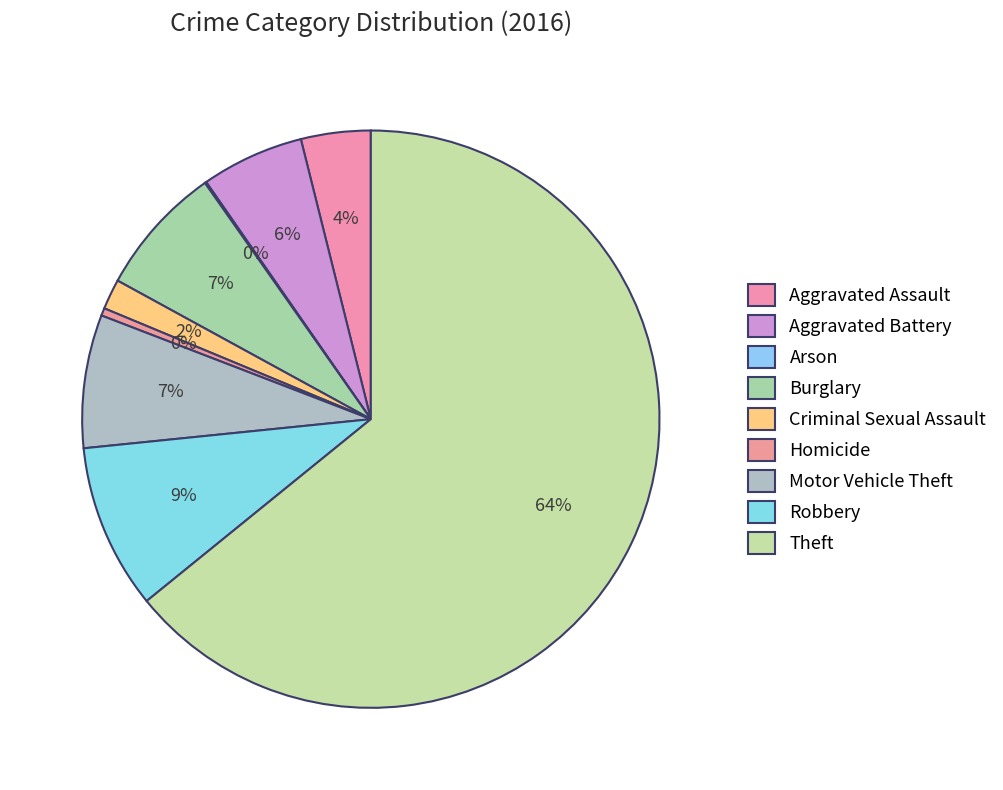

Combined, what portion of the pie is Criminal Sexual Assault and Motor Vehicle Theft?

9.2%